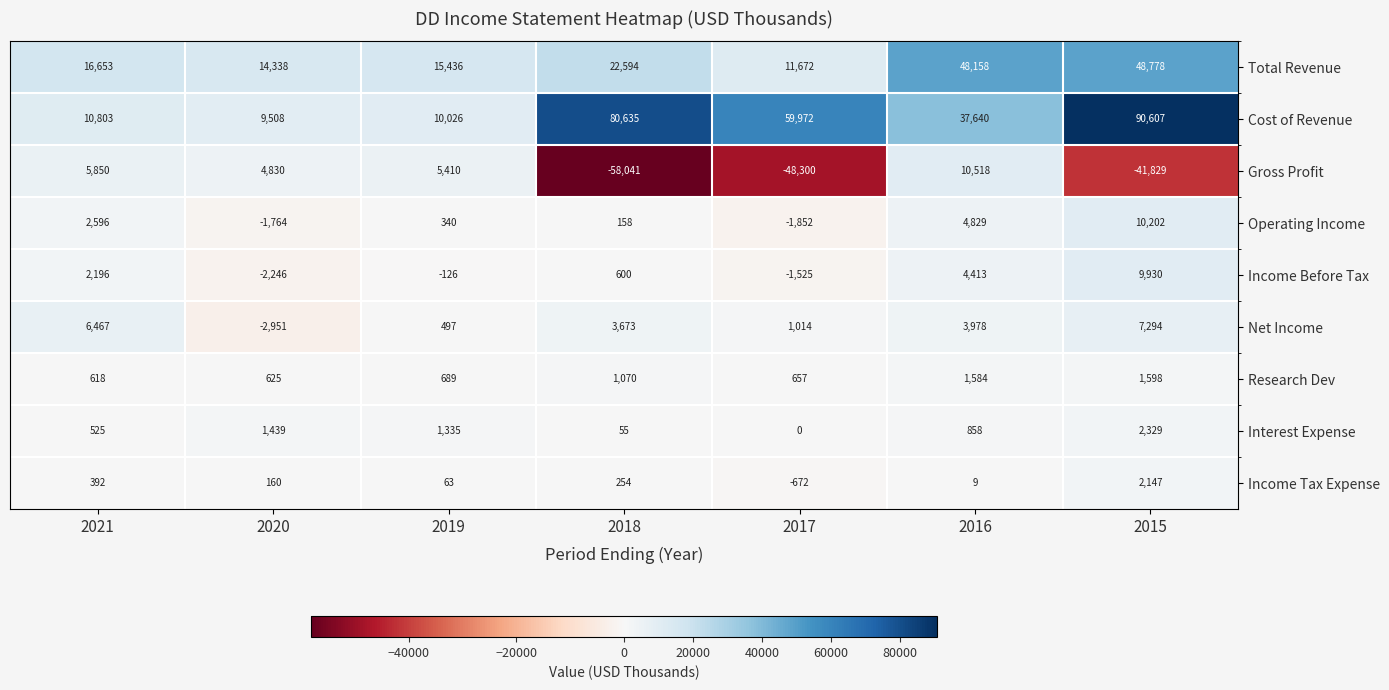

Which series changed the most between 2021 and 2016?

Total Revenue